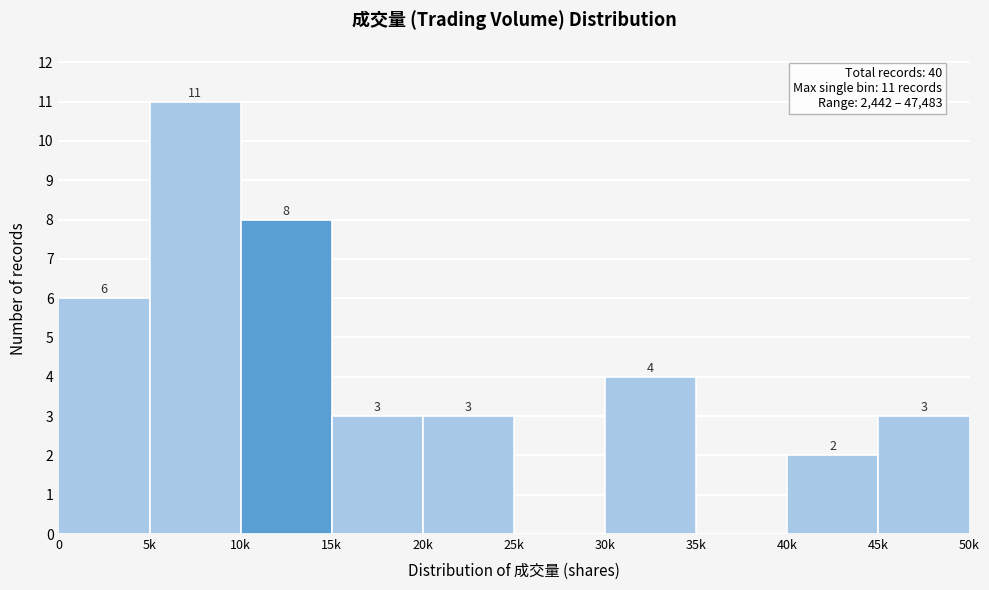

Reading right to left, list all the values displayed in this chart.

45k=3	40k=2	35k=0	30k=4	25k=0	20k=3	15k=3	10k=8	5k=11	0=6